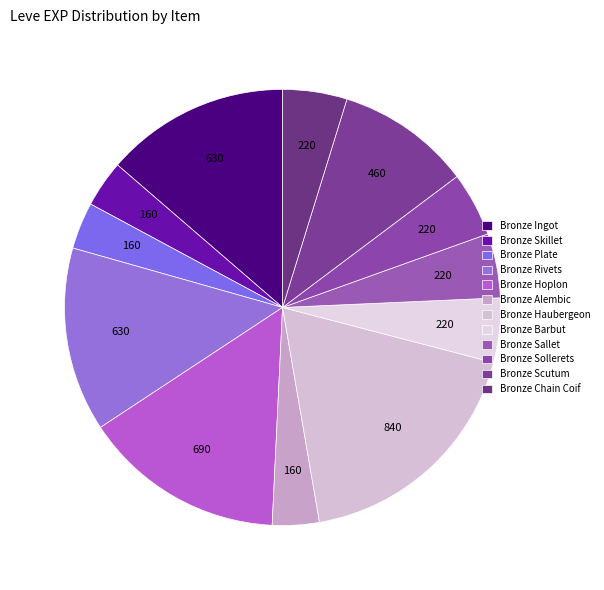

Is it true that Bronze Haubergeon is 26% of the pie?

False